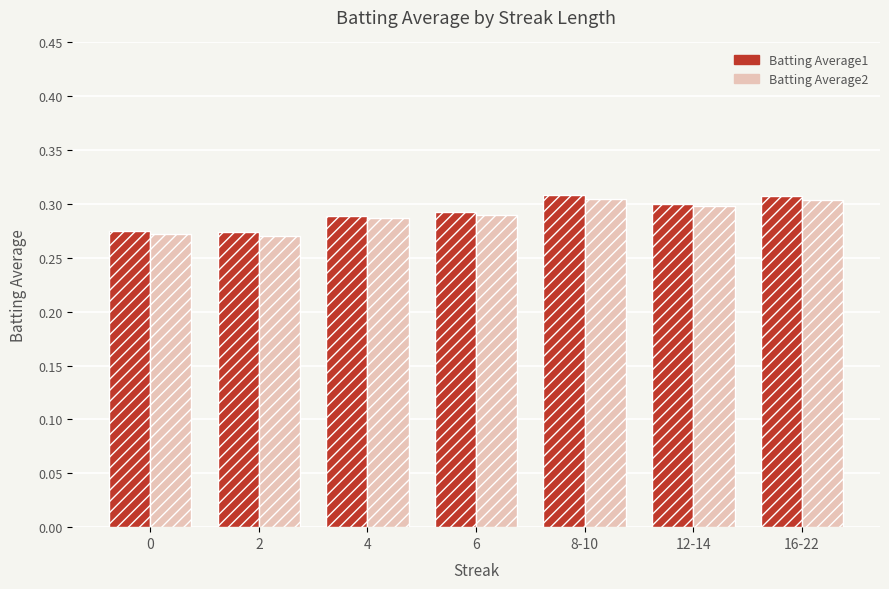

At how many categories does at least one series exceed 0?

7